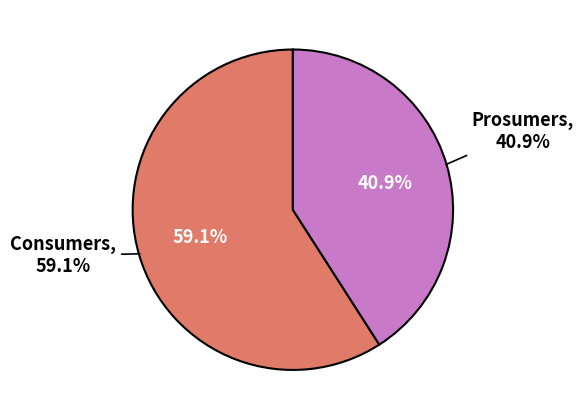

What is the smallest slice in the pie chart?

Prosumers